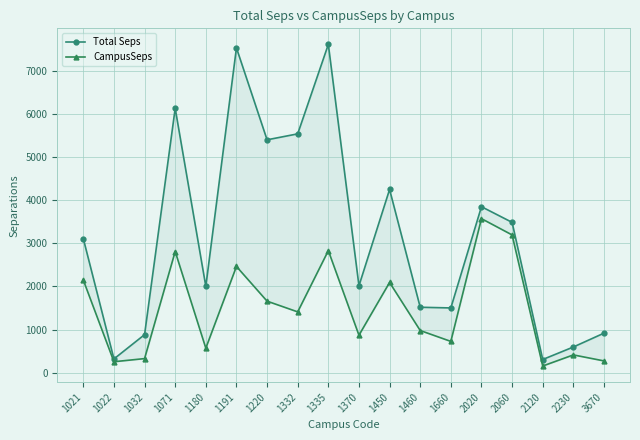

What are all the series names shown in the legend?

Total Seps, CampusSeps